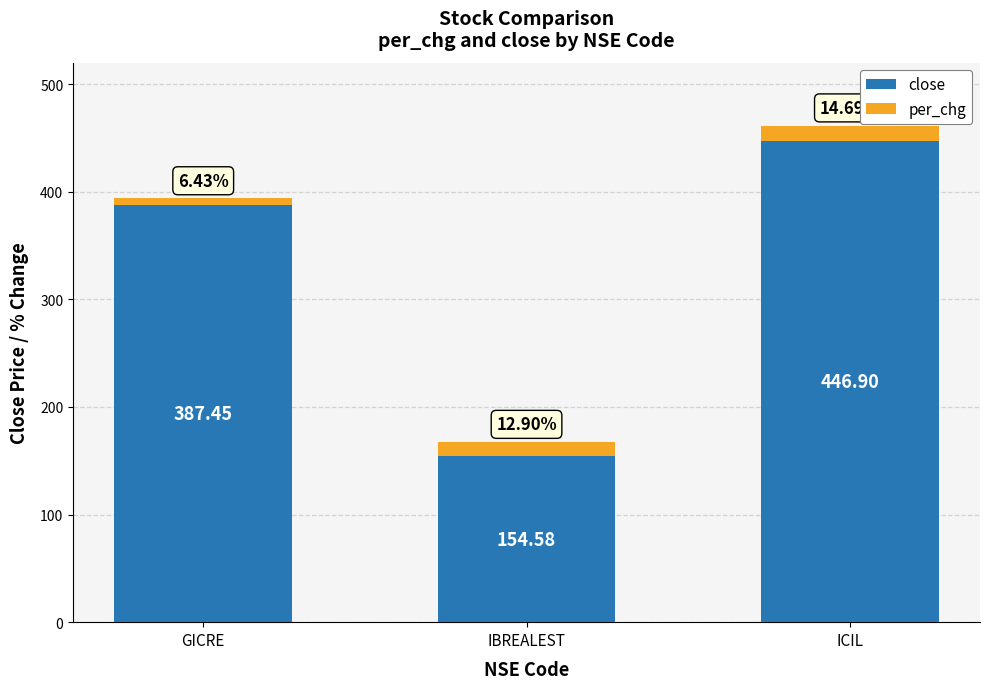

What is the sum of the close values at IBREALEST and ICIL?

601.5